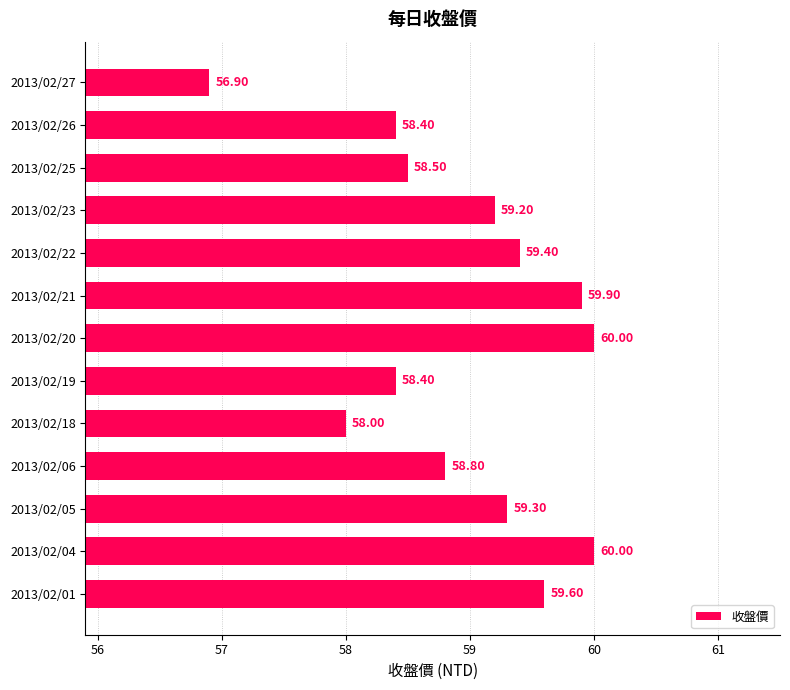

What is the difference between the maximum and second lowest values?

2.0